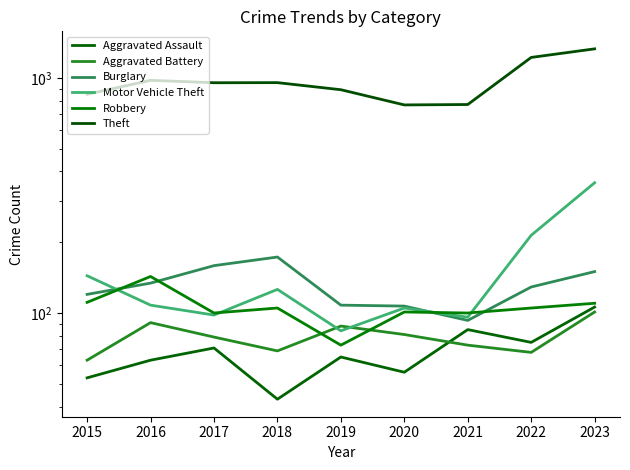

Rank the series by their maximum value, from lowest to highest.

Aggravated Battery, Aggravated Assault, Robbery, Burglary, Motor Vehicle Theft, Theft